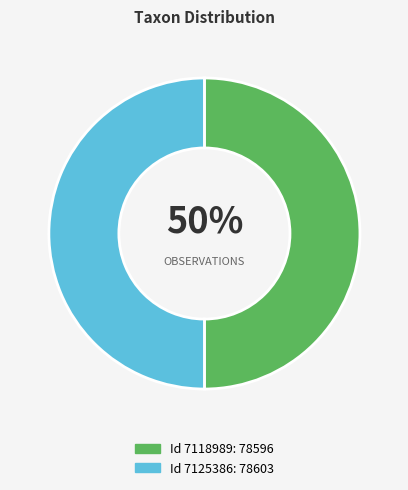

To the nearest percent, what is the average slice percentage?

50%